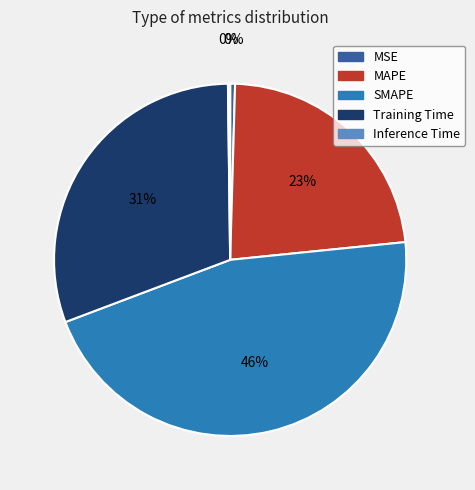

To the nearest percent, what is the difference between the MAPE and Training Time slice percentages?

8%